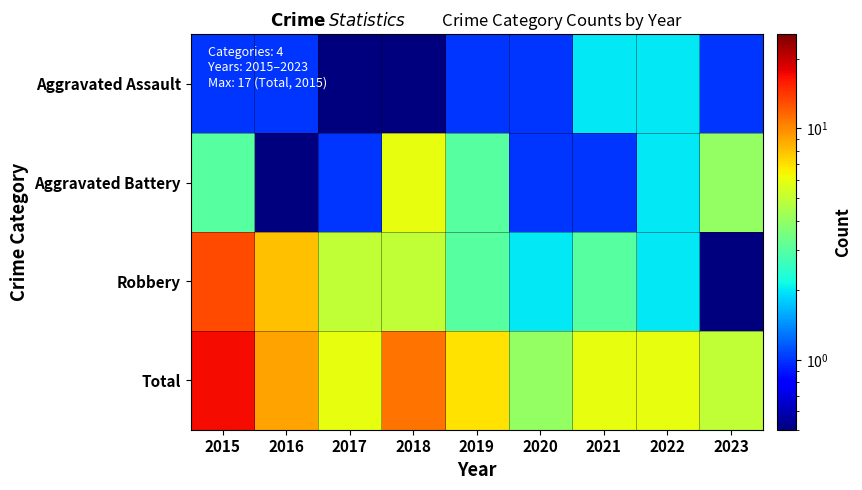

Which series changed the most between 2016 and 2021?

Robbery